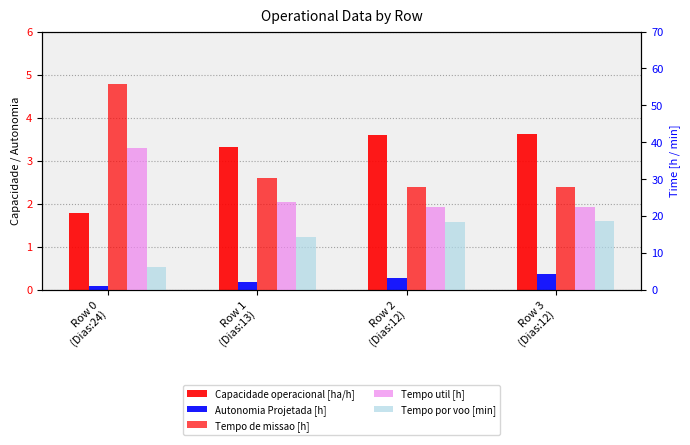

What is the value of the Tempo por voo [min] bar at the 2nd from the left?

14.2